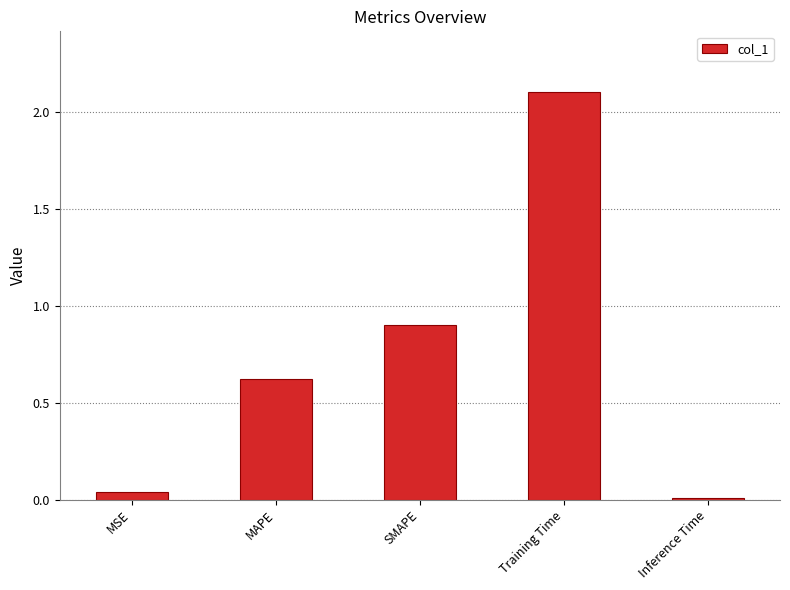

What is the difference between the second highest and second lowest values?

0.9